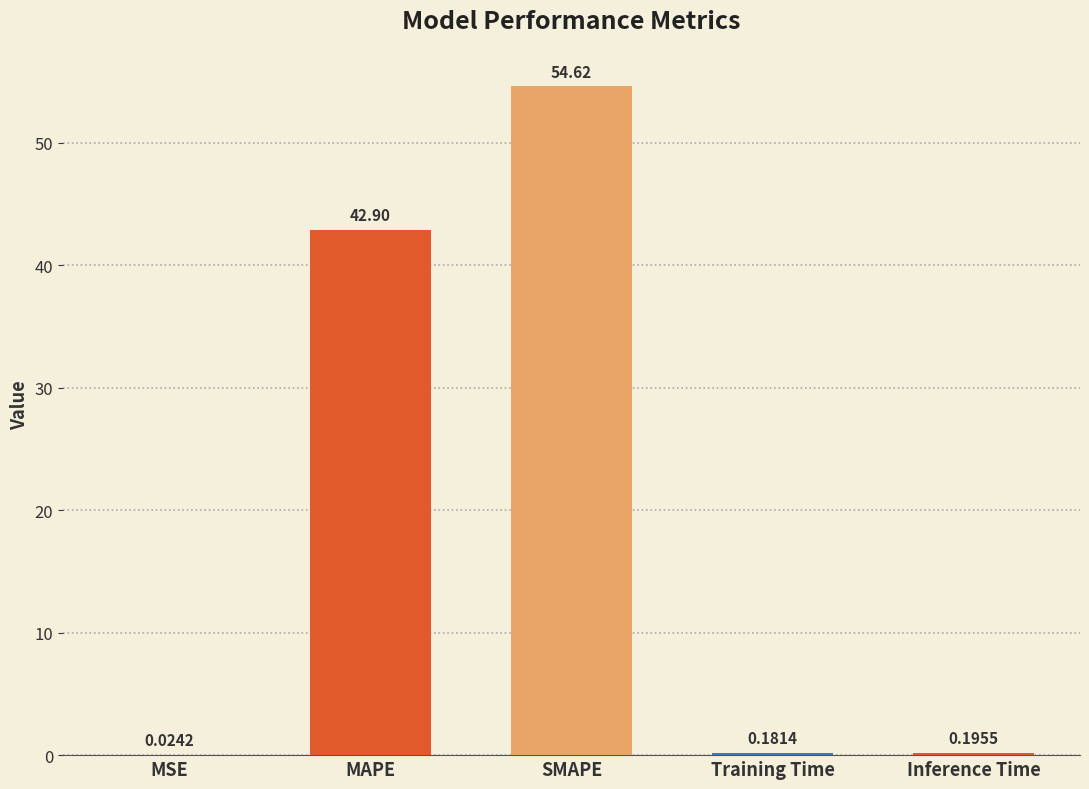

Which has a higher value, MSE or SMAPE?

SMAPE